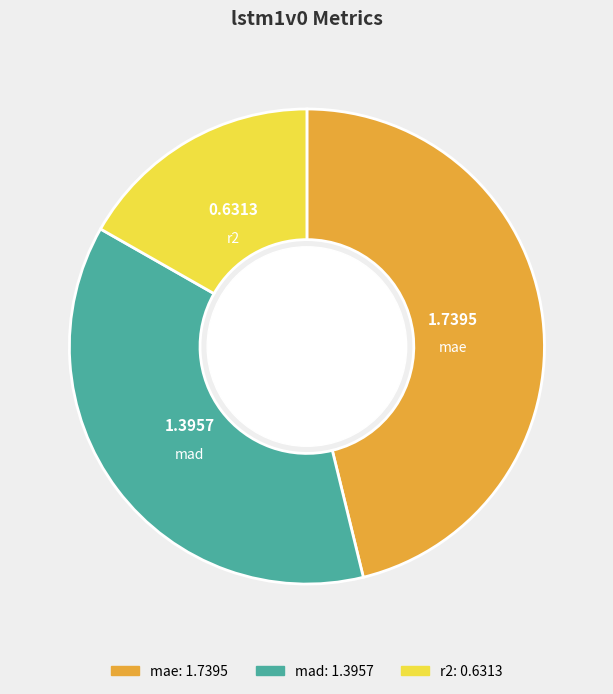

What is the largest slice in the pie chart?

mae